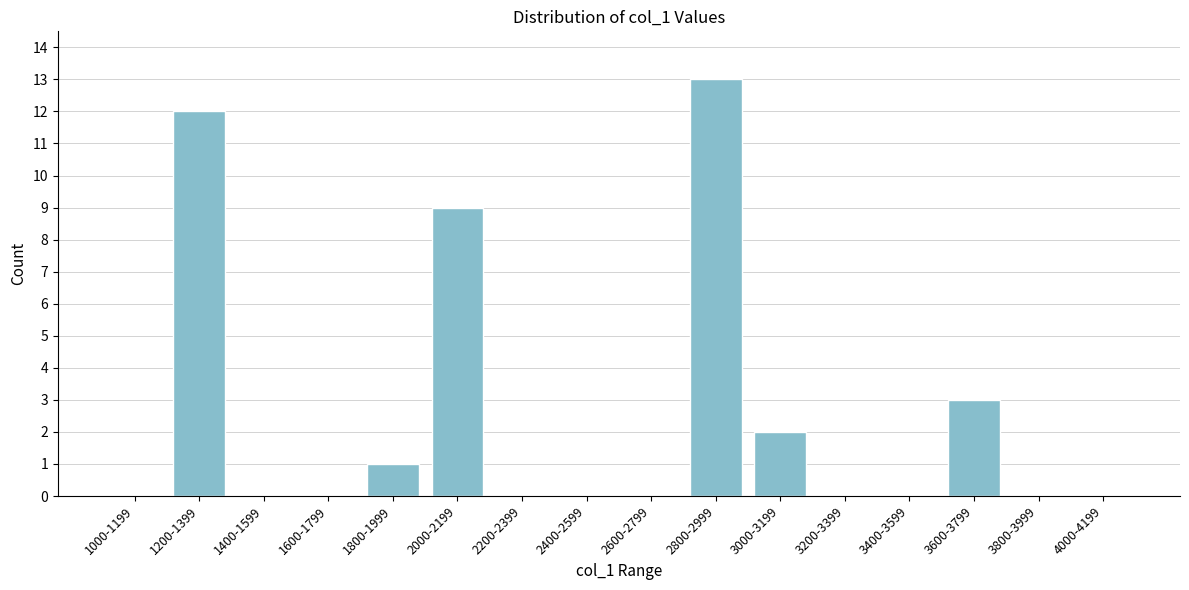

Reading left to right, list all the values displayed in this chart.

1000-1199=0	1200-1399=12	1400-1599=0	1600-1799=0	1800-1999=1	2000-2199=9	2200-2399=0	2400-2599=0	2600-2799=0	2800-2999=13	3000-3199=2	3200-3399=0	3400-3599=0	3600-3799=3	3800-3999=0	4000-4199=0